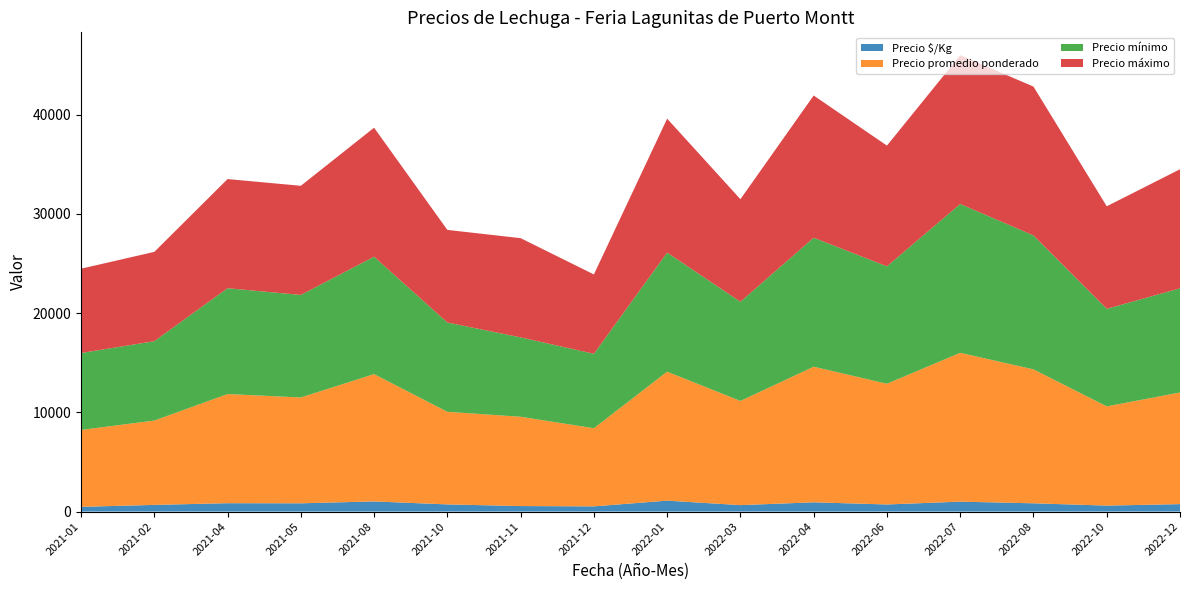

Reading left to right, what are all the values shown in this chart?

Precio $/Kg: 478	672	844	833	1022	722	556	525	1100	650	933	716	1000	833	602	750
Precio promedio ponderado: 7750	8500	11000	10667	12833	9333	9000	7875	13000	10500	13667	12167	15000	13500	10000	11250
Precio mínimo: 7750	8000	10667	10333	11833	9000	8000	7500	12000	10000	13000	11833	15000	13500	9833	10500
Precio máximo: 8500	9000	11000	11000	13000	9333	10000	8000	13500	10333	14333	12167	15000	15000	10333	12000